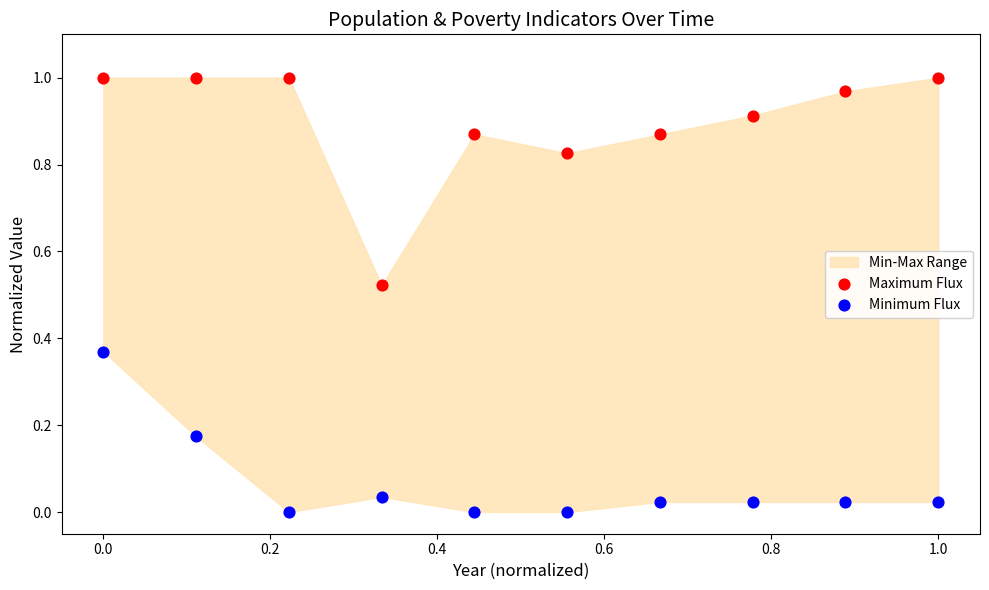

Which series contains the highest Y value?

Maximum Flux